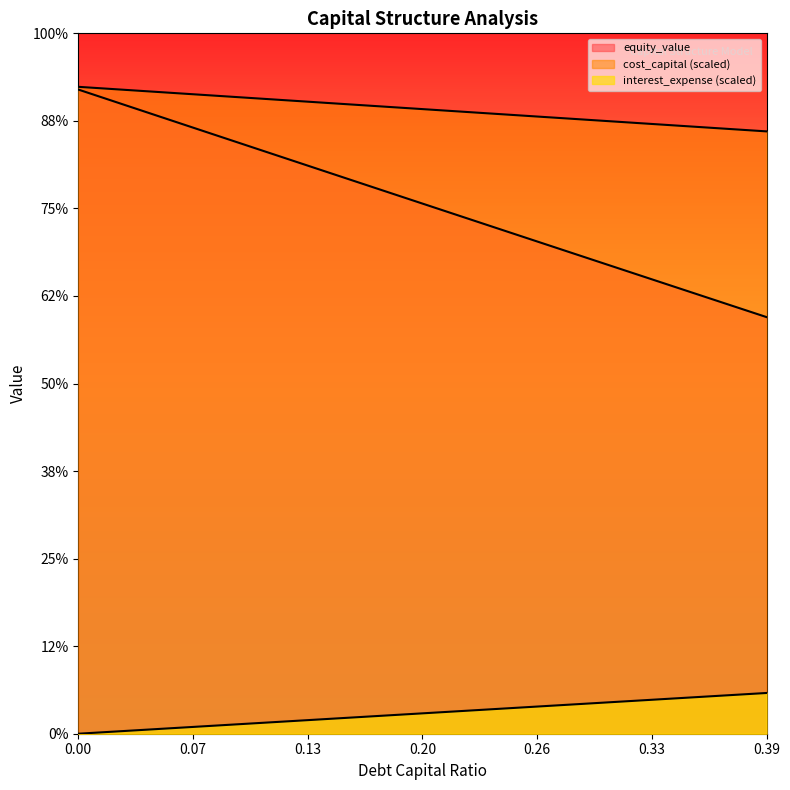

At how many categories does at least one series exceed 140?

40